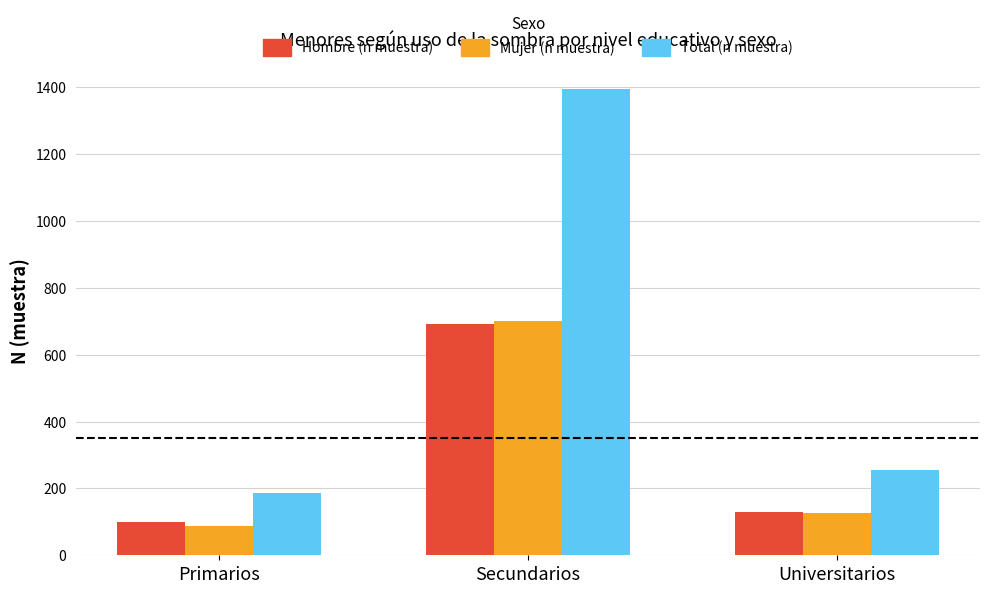

What is the label of the 3rd bar from the left?

Universitarios